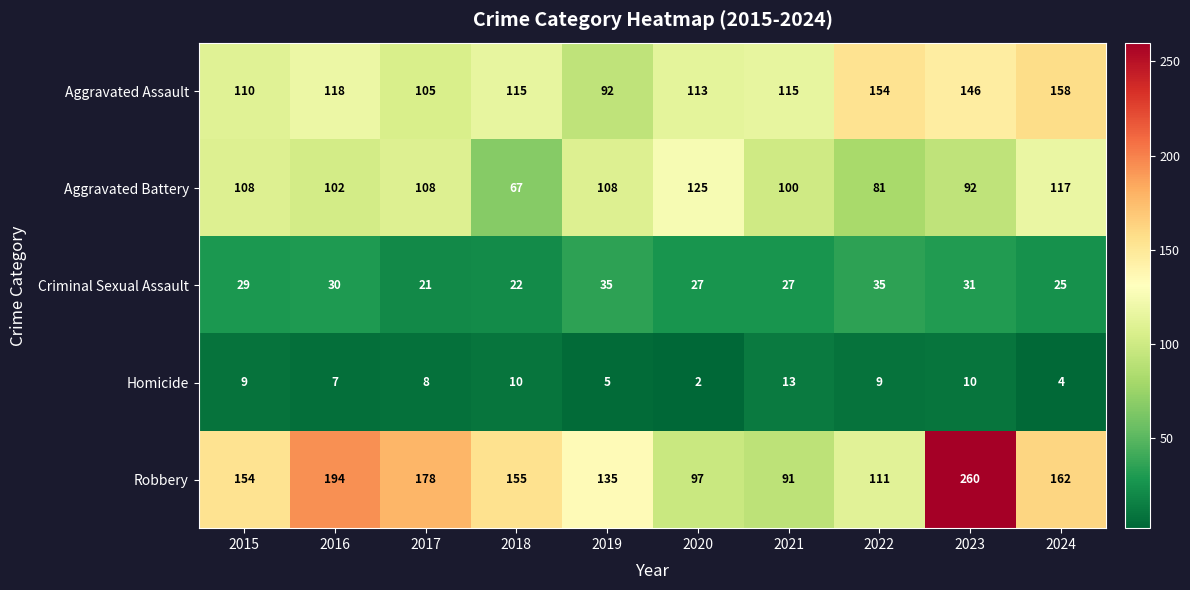

What is the total value across all series at 2019?

375